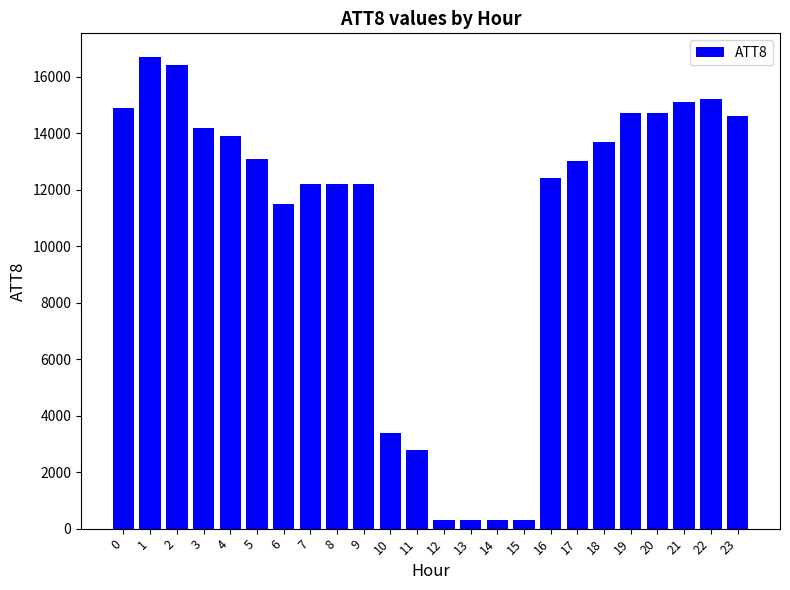

How many data points are less than 13100?

12